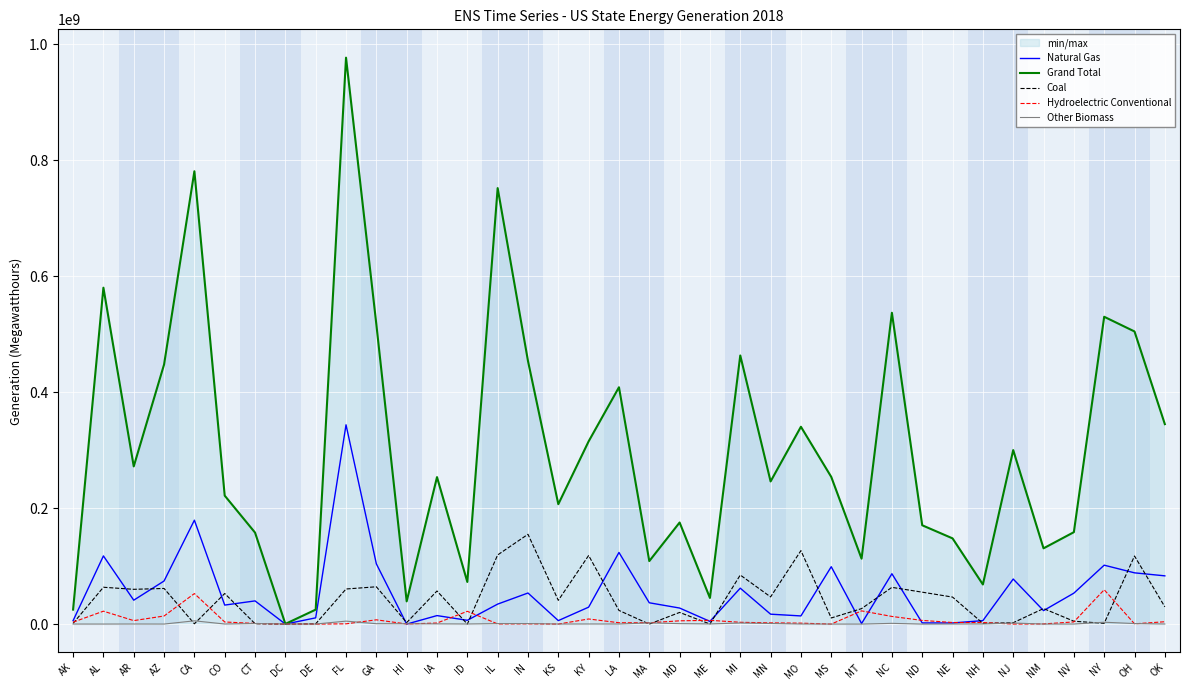

Between which two adjacent categories do Coal and Natural Gas first intersect?

AL and AR